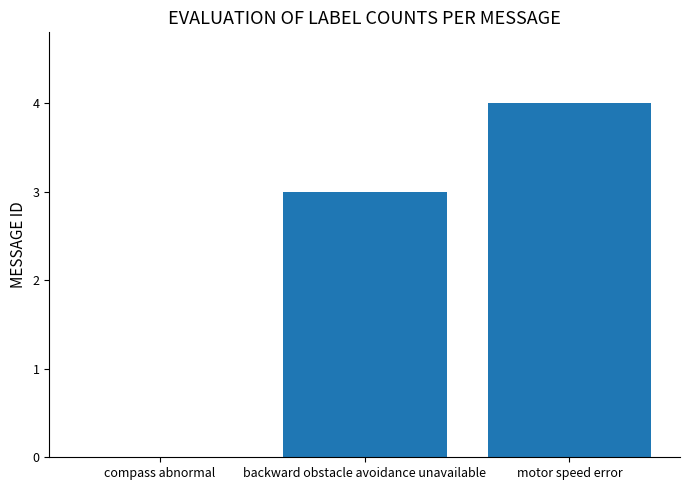

Reading left to right, extract all data points from this chart.

compass abnormal=0	backward obstacle avoidance unavailable=3	motor speed error=4